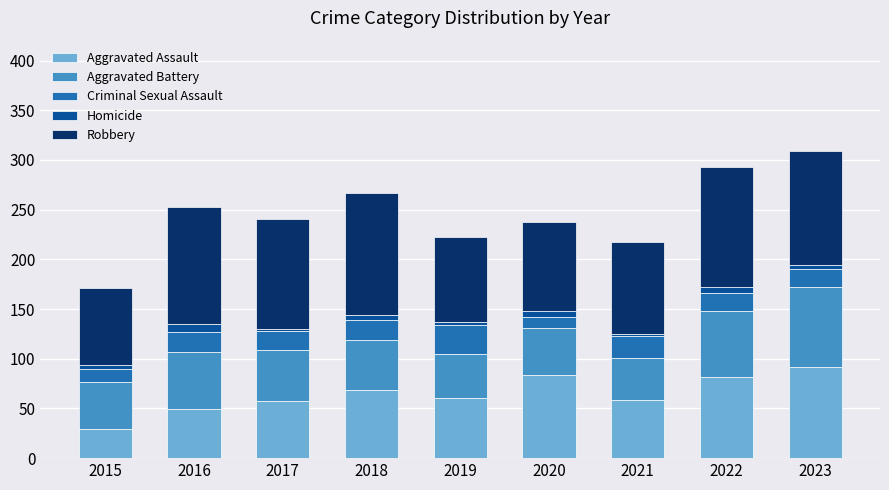

What is the maximum value for Aggravated Assault?

92